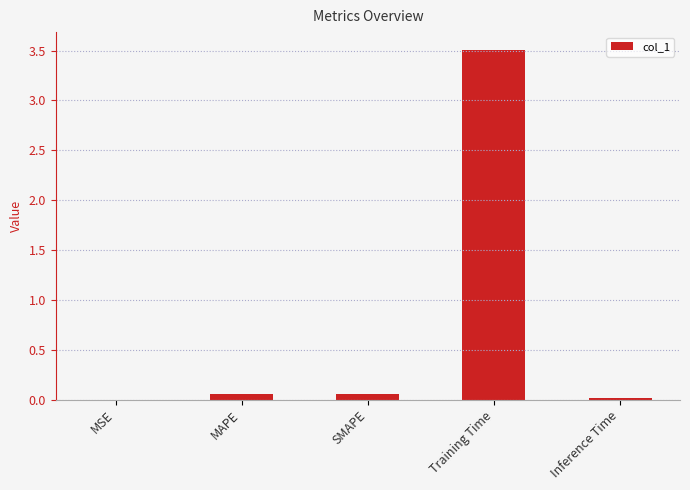

The chart shows a value of 0.0 at Inference Time. True or false?

True